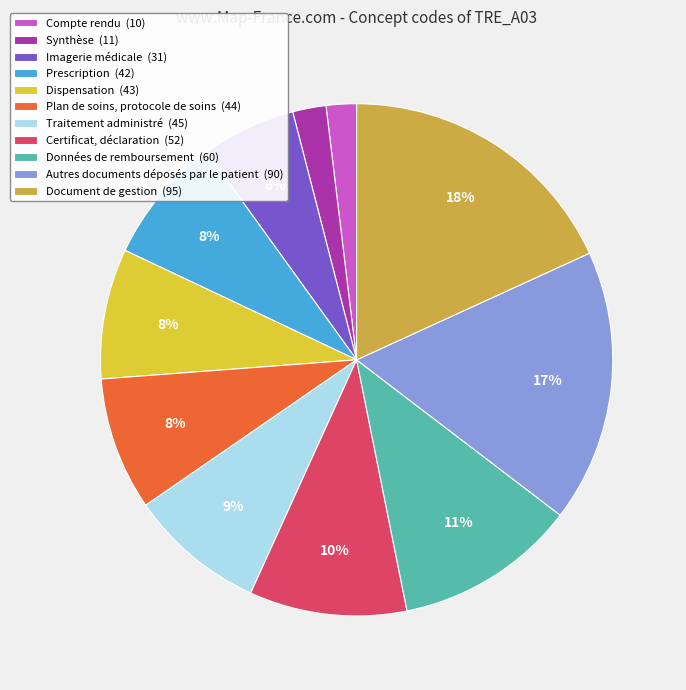

To the nearest percent, what percentage of the pie is Données de remboursement?

11%